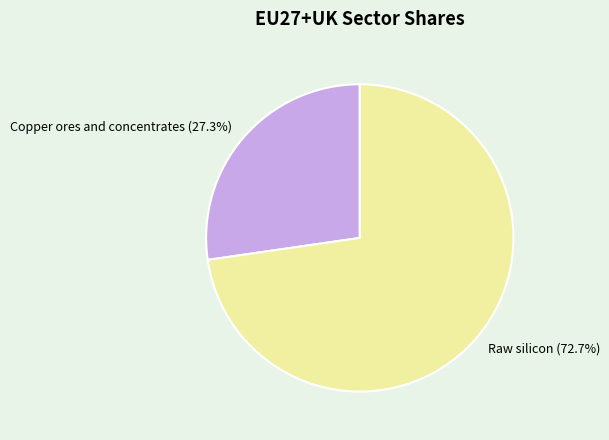

True or false: Raw silicon accounts for 85% of the total.

False